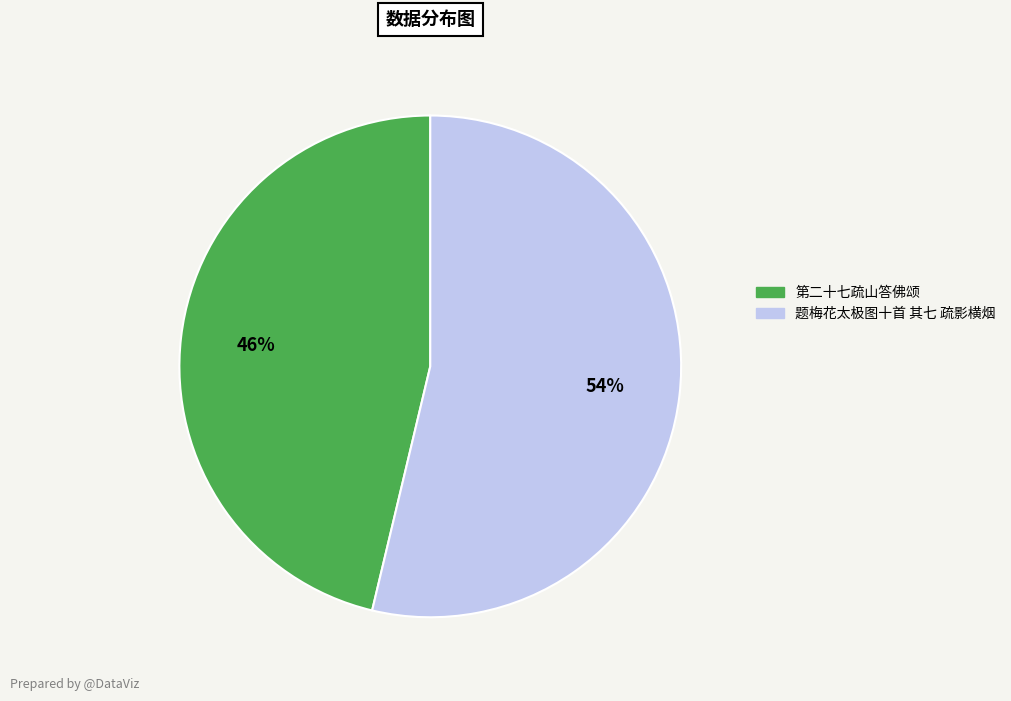

Is the sum of 题梅花太极图十首 其七 疏影横烟 and 第二十七疏山答佛颂 greater than half?

Yes